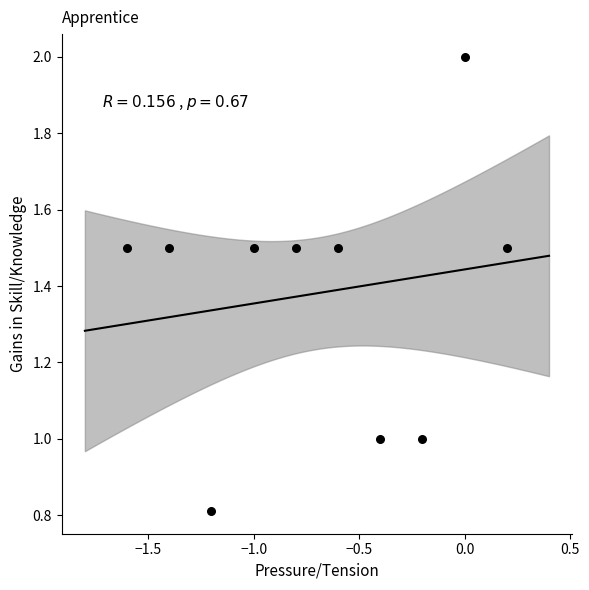

What is the range of X values (max minus min)?

1.8